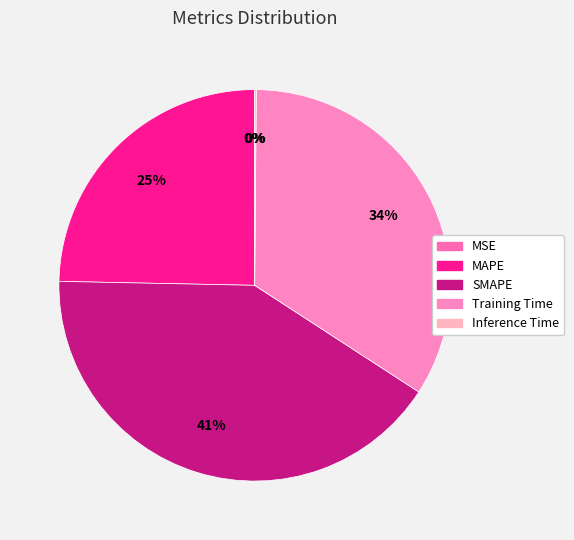

To the nearest percent, what is the average slice percentage?

20%